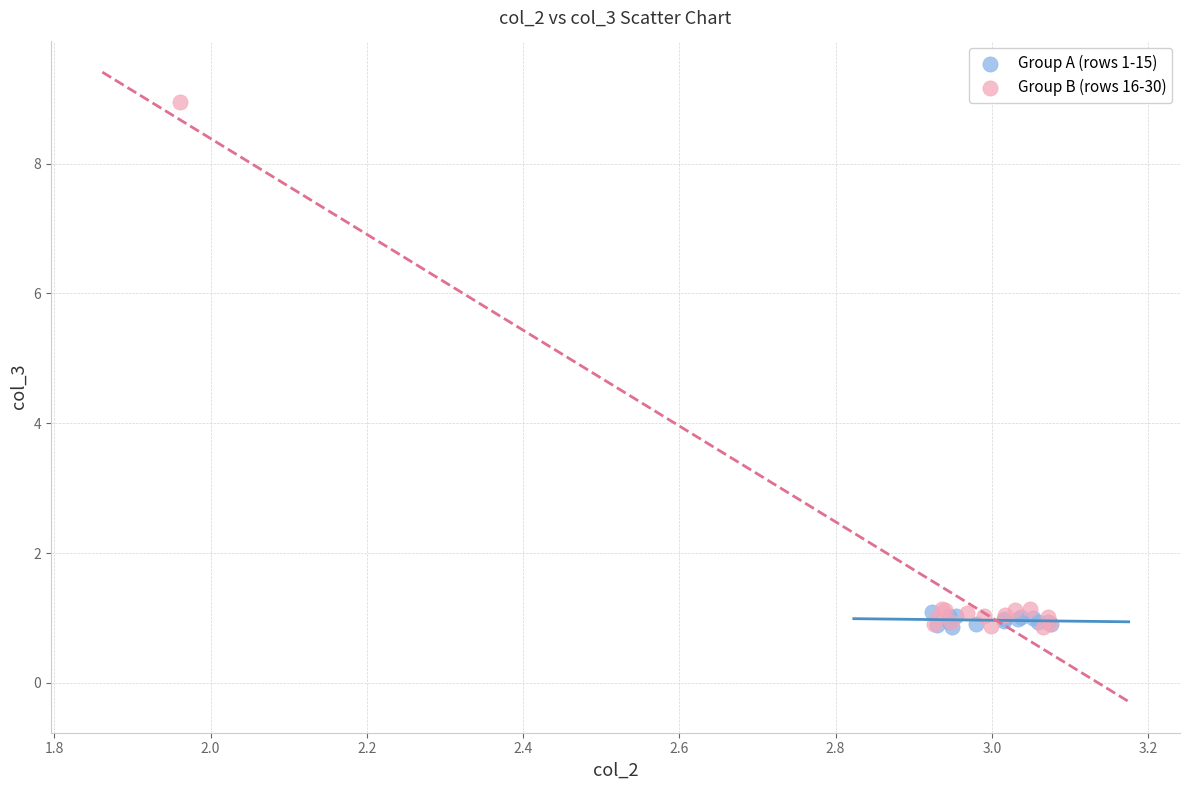

Which series has the widest spread of Y values?

Group B (rows 16-30)